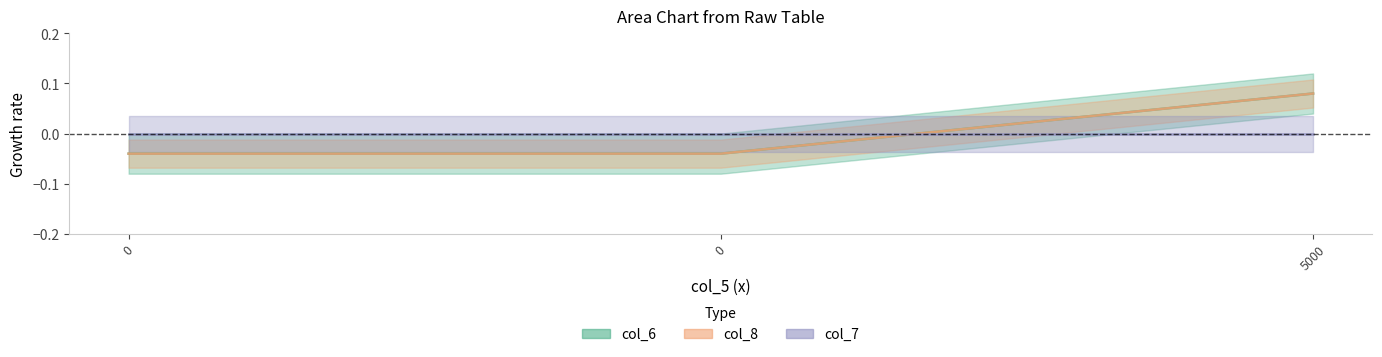

The col_6 series shows -0.0 at 0. True or false?

True